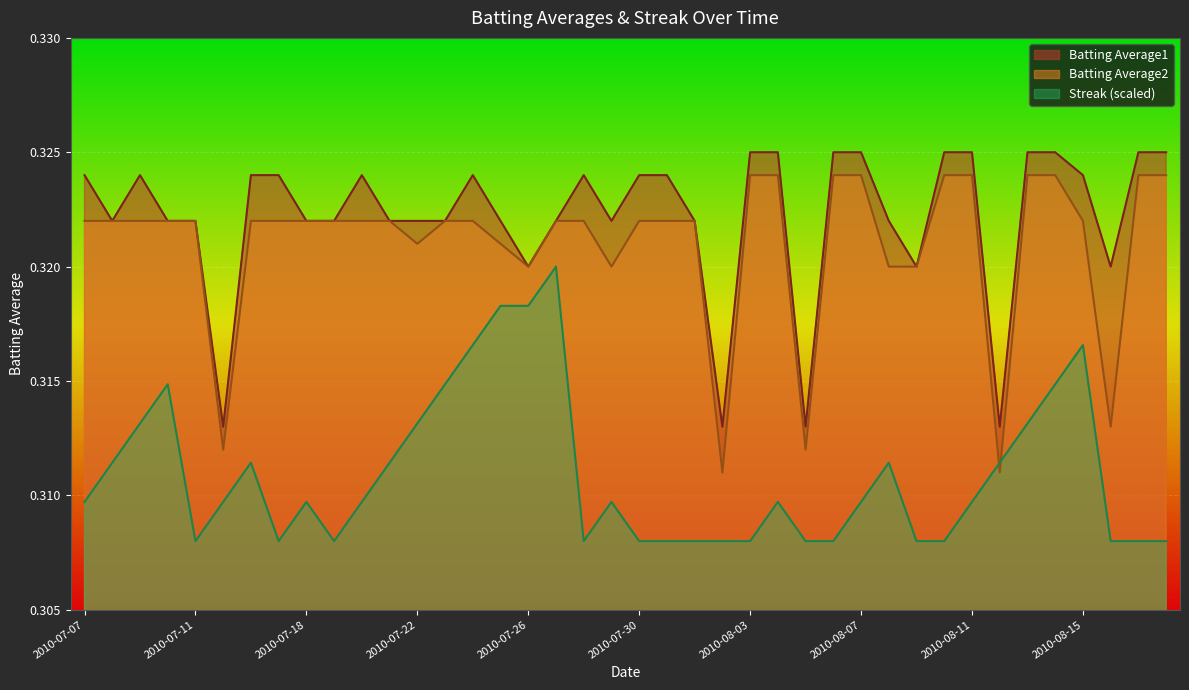

Count the Batting Average2 values in the range 0 to 1.

40